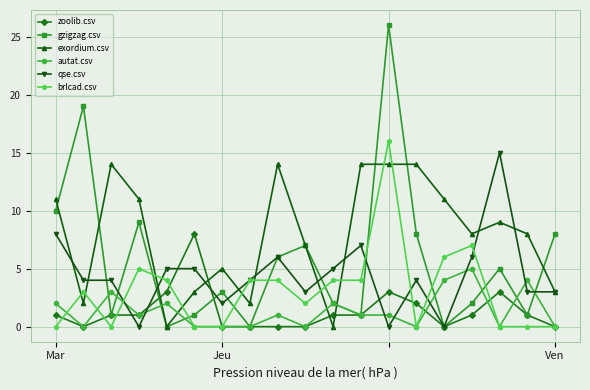

What is the highest value of the zoolib.csv series?

8